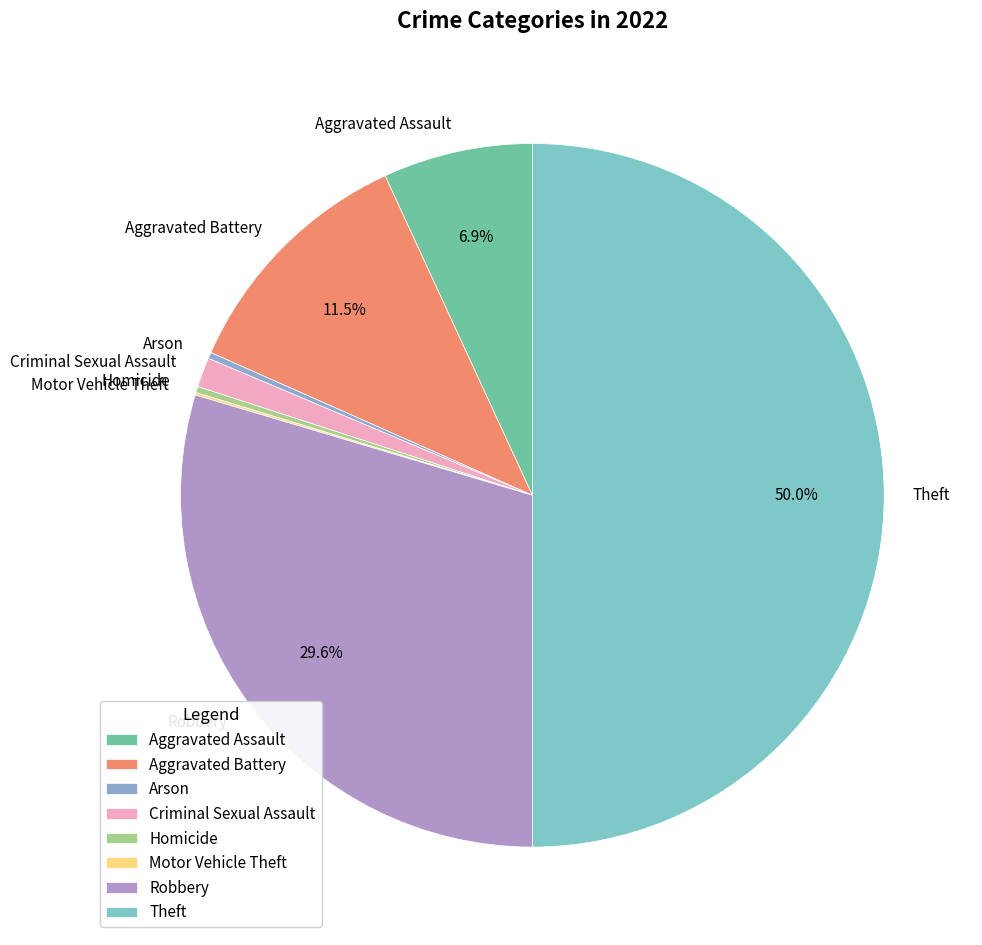

Does Arson represent more than half of the total?

No